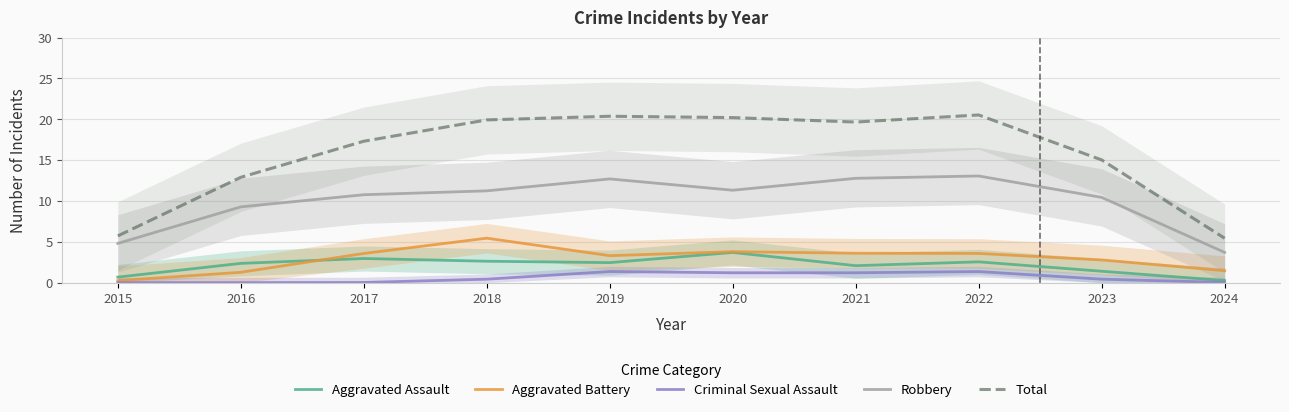

Reading left to right, extract all data points from this chart.

Aggravated Assault: 0.7	2.4	3.0	2.6	2.4	3.7	2.1	2.5	1.4	0.3
Aggravated Battery: 0.2	1.3	3.6	5.4	3.3	3.8	3.6	3.6	2.8	1.5
Criminal Sexual Assault: 0.0	0.0	0.0	0.4	1.4	1.2	1.2	1.4	0.4	0.0
Robbery: 4.8	9.3	10.8	11.2	12.7	11.3	12.8	13.1	10.4	3.7
Total: 5.7	12.9	17.3	19.9	20.4	20.2	19.7	20.5	15.0	5.4